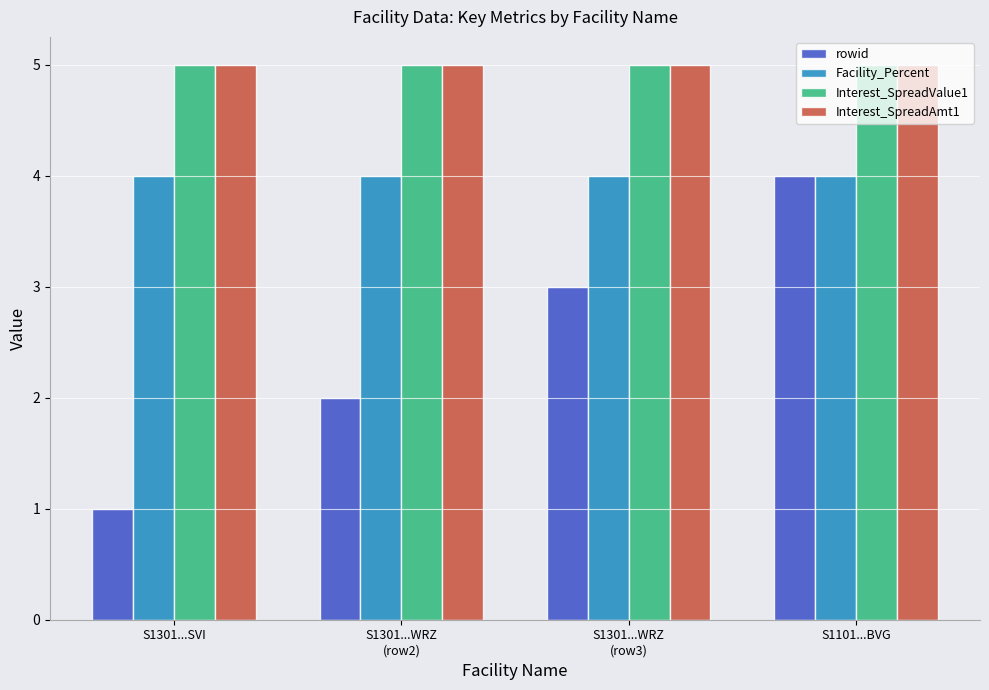

Which category has the highest value in the rowid series?

S1101...BVG